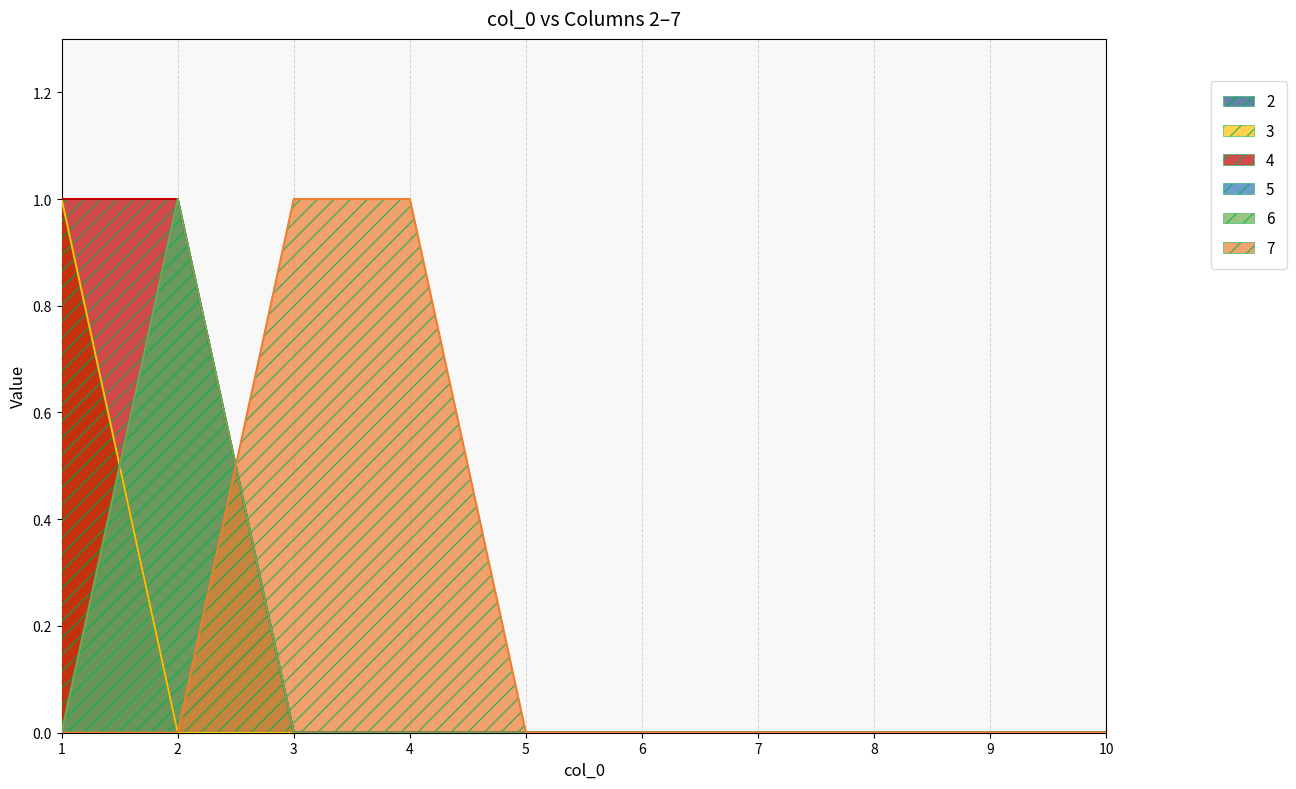

At how many categories does at least one series exceed 0?

4